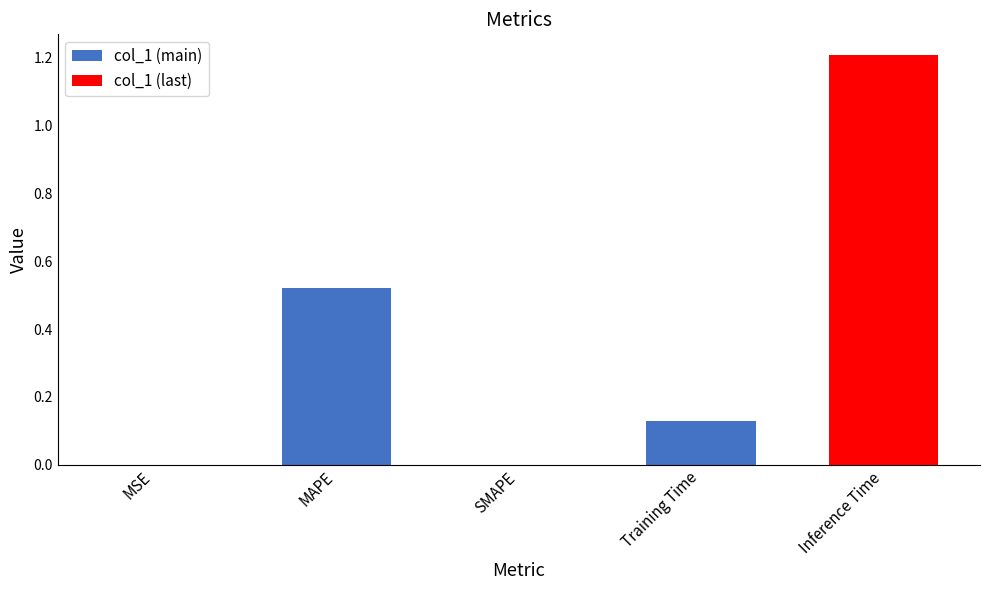

What is the label of the 4th bar from the left?

Training Time